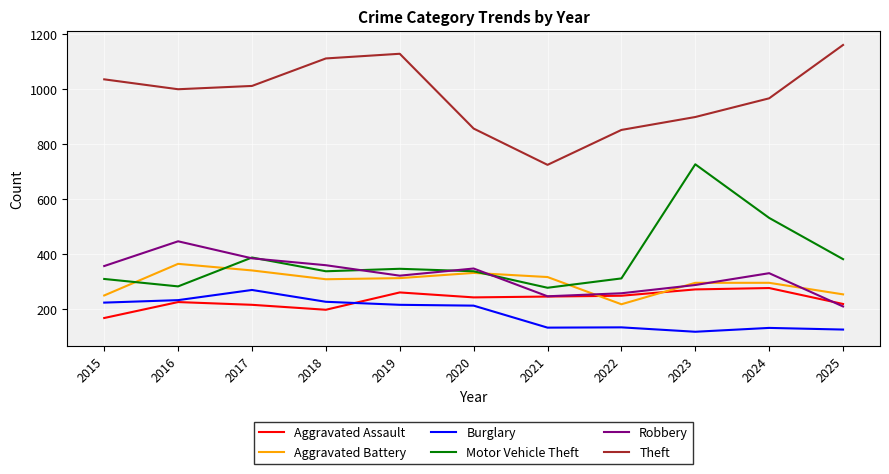

What is the sum of all Aggravated Battery values?

3280